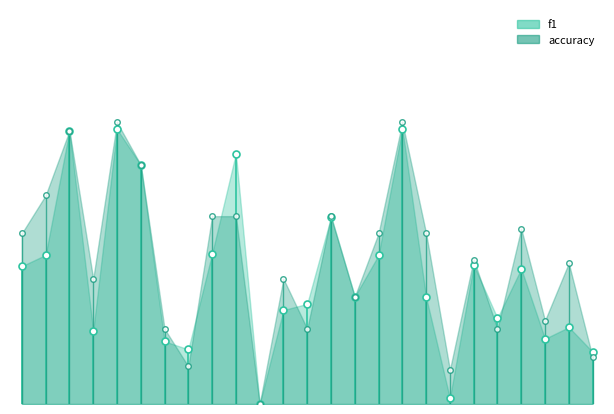

The value of accuracy at 12 is 0.3. True or false?

True